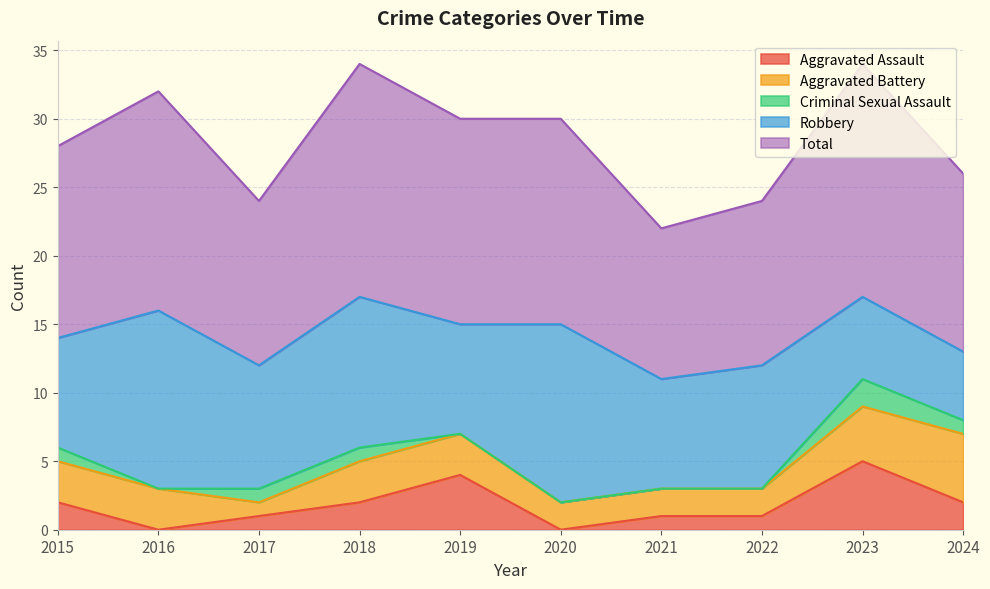

Reading left to right, list all the values displayed in this chart.

Aggravated Assault: 2015=2	2016=0	2017=1	2018=2	2019=4	2020=0	2021=1	2022=1	2023=5	2024=2
Aggravated Battery: 2015=3	2016=3	2017=1	2018=3	2019=3	2020=2	2021=2	2022=2	2023=4	2024=5
Criminal Sexual Assault: 2015=1	2016=0	2017=1	2018=1	2019=0	2020=0	2021=0	2022=0	2023=2	2024=1
Robbery: 2015=8	2016=13	2017=9	2018=11	2019=8	2020=13	2021=8	2022=9	2023=6	2024=5
Total: 2015=14	2016=16	2017=12	2018=17	2019=15	2020=15	2021=11	2022=12	2023=17	2024=13